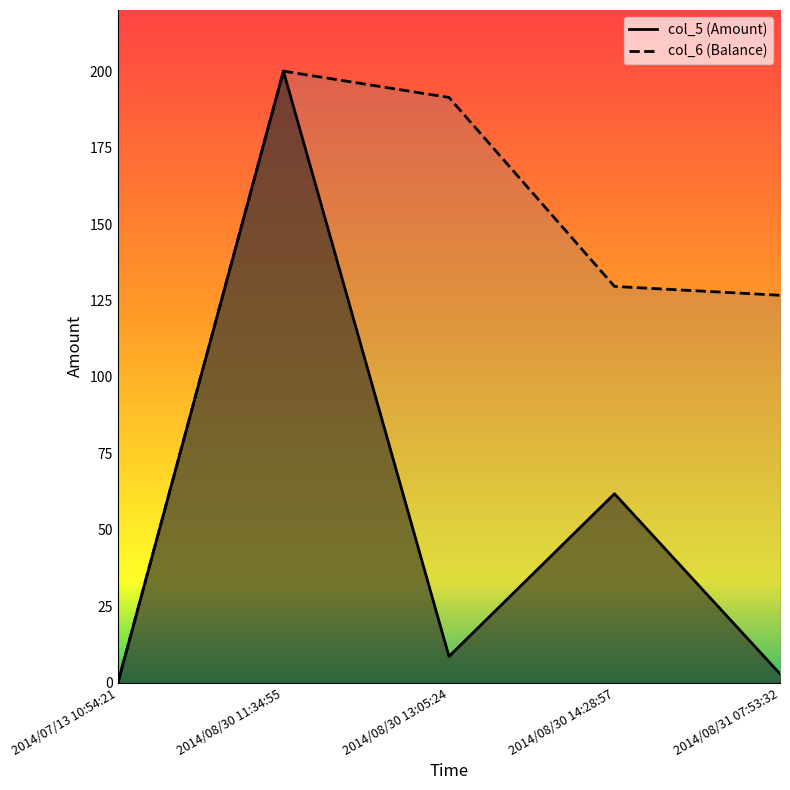

Reading left to right, list all the values displayed in this chart.

col_5: 2014/07/13 10:54:21=0.0	2014/08/30 11:34:55=200.0	2014/08/30 13:05:24=8.6	2014/08/30 14:28:57=61.8	2014/08/31 07:53:32=2.9
col_6: 2014/07/13 10:54:21=0.0	2014/08/30 11:34:55=200.0	2014/08/30 13:05:24=191.4	2014/08/30 14:28:57=129.6	2014/08/31 07:53:32=126.7